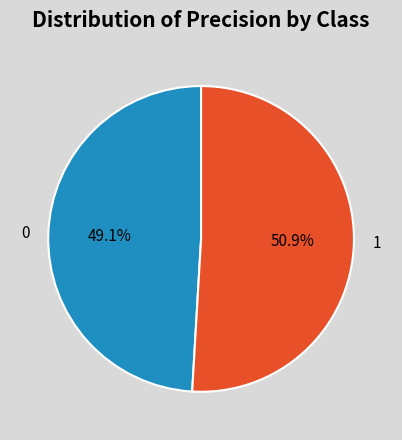

The 1 slice represents 51% of the pie. True or false?

True